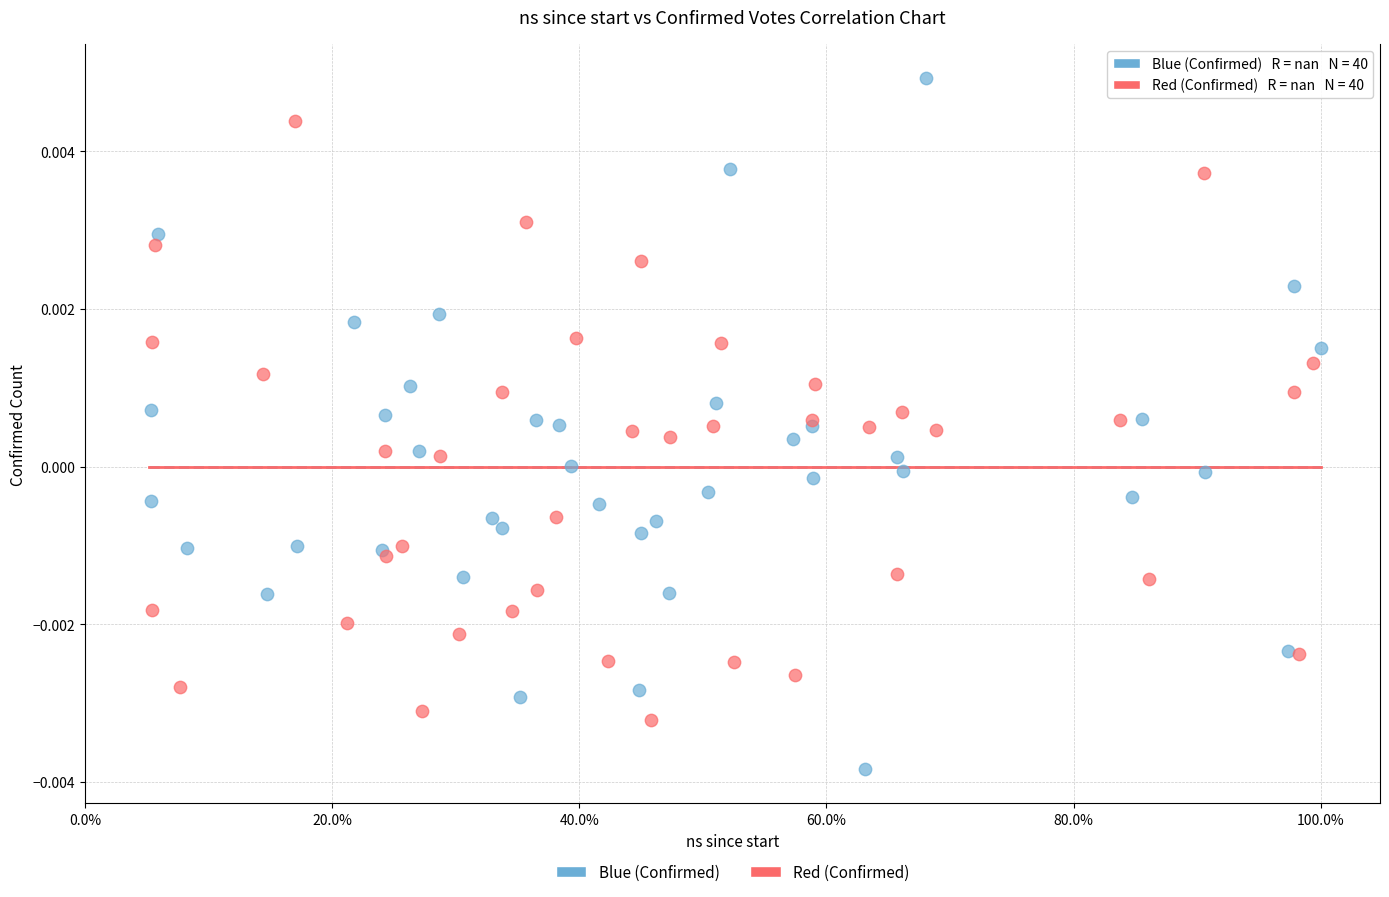

Which series has the largest Y range (max minus min)?

Blue (Confirmed)